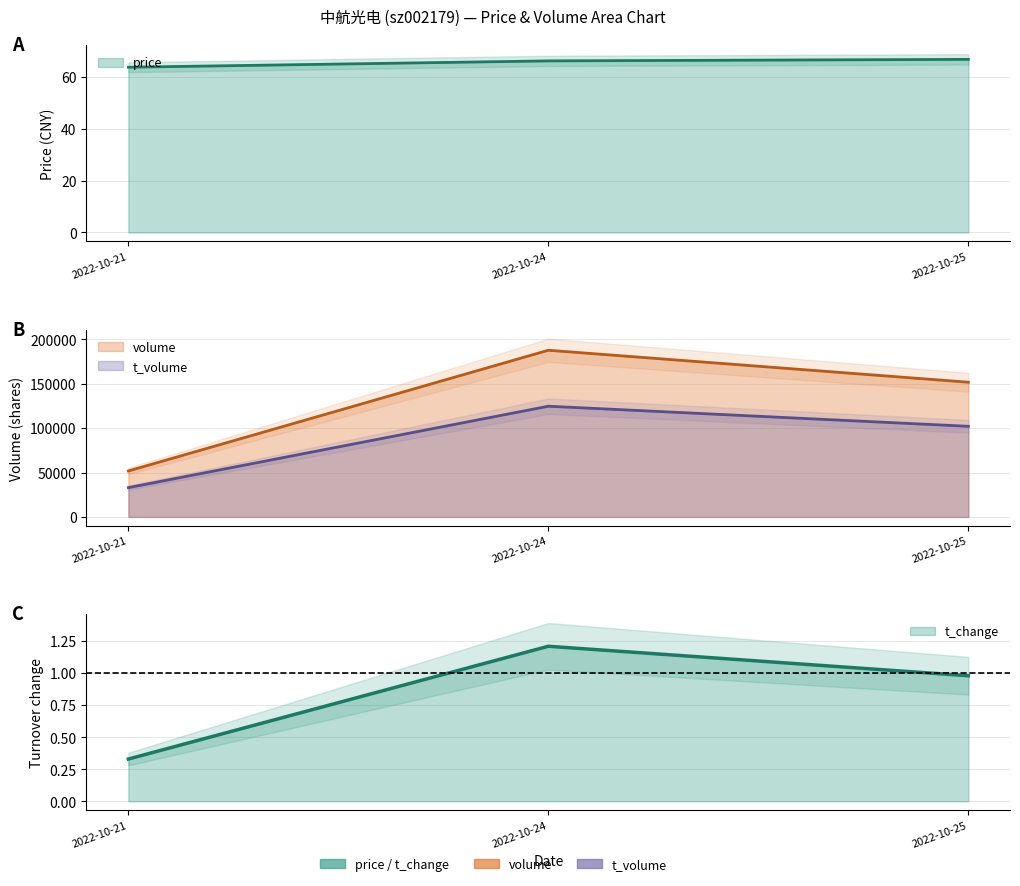

What is the average value of the t_volume series?

86624.3